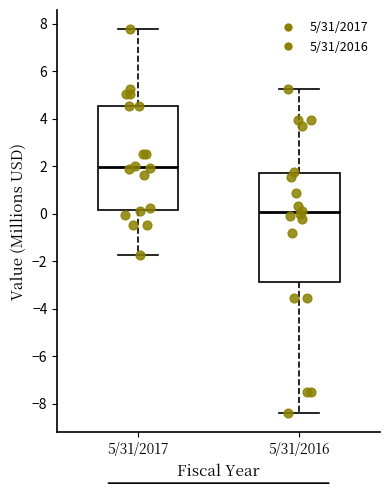

Reading left to right, read every box against the y-axis: the position of its median line, the range the box covers, and the ends of its whiskers. The values are not printed on the chart, so give them approximately, as read against the axis.

5/31/2017: median 2.0, box 0.2 to 4.6, whiskers -1.8 to 7.8
5/31/2016: median 0.0, box -2.8 to 1.8, whiskers -8.4 to 5.2